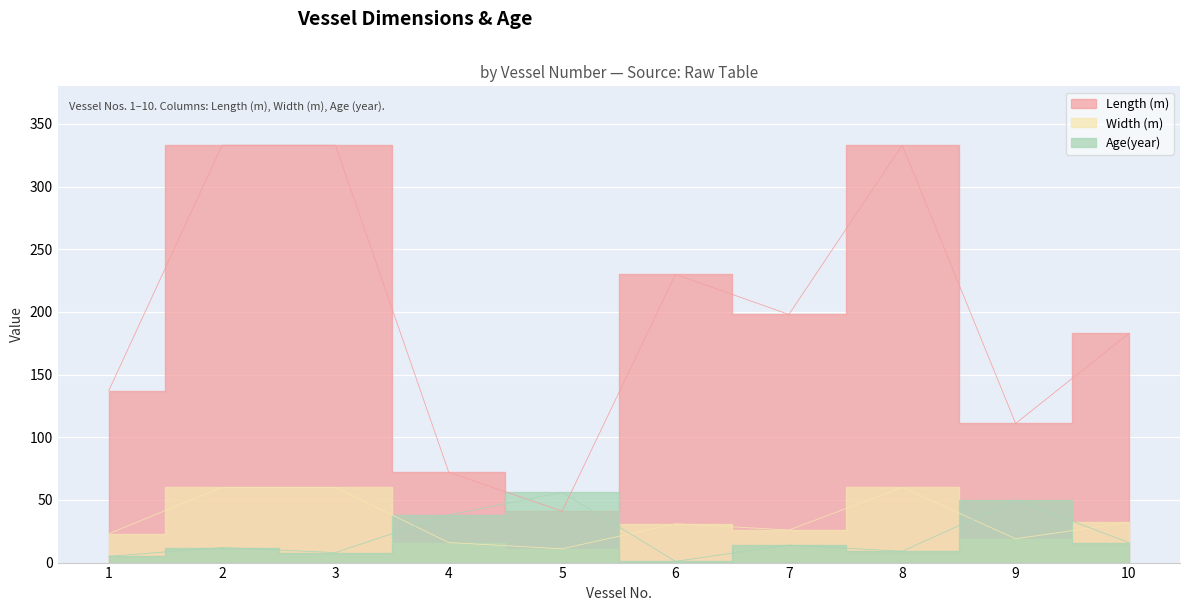

Is it true that Age(year) equals 8 at 3?

True